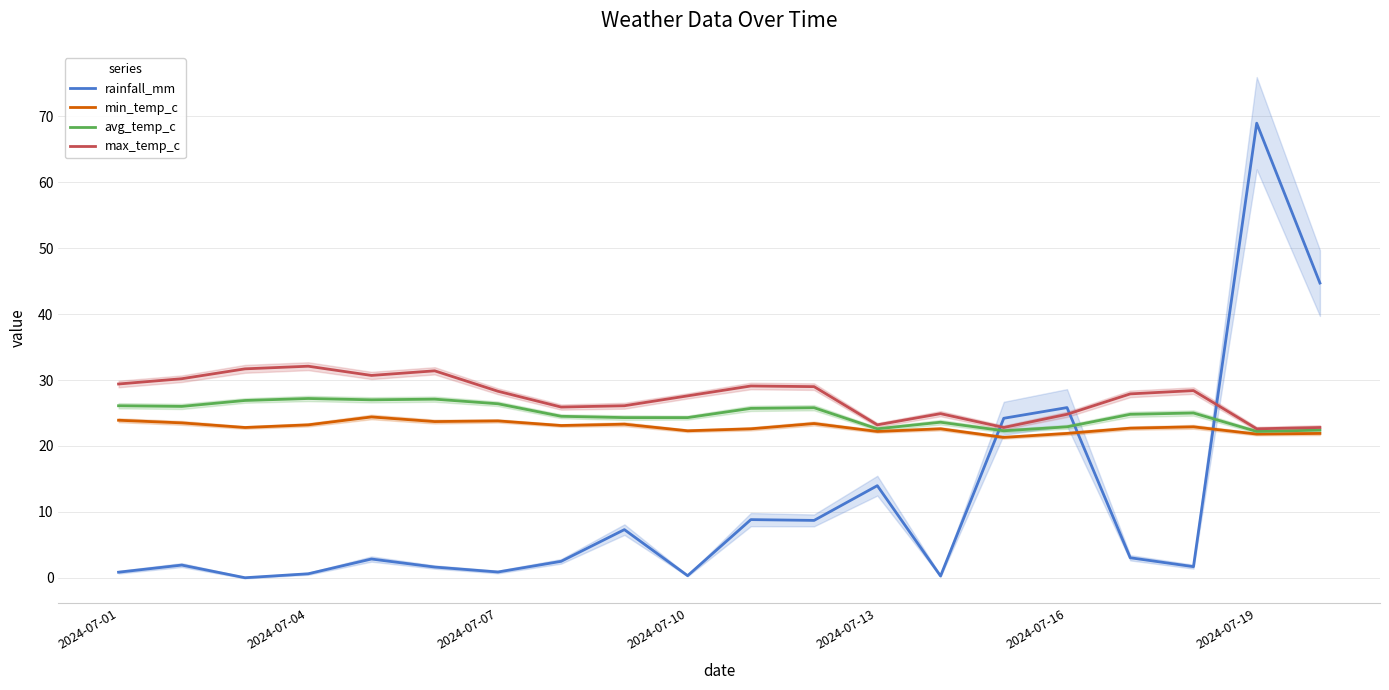

How many interior local valleys does the rainfall_mm series have?

6